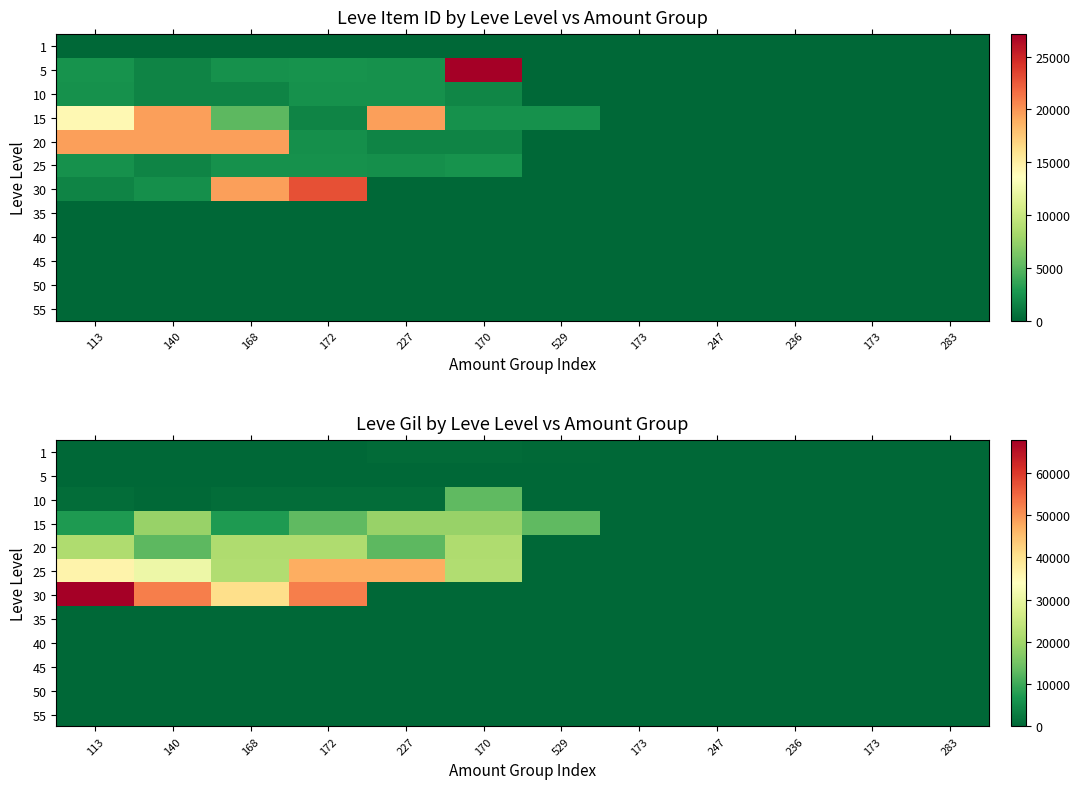

At how many categories does at least one series exceed 24432?

5